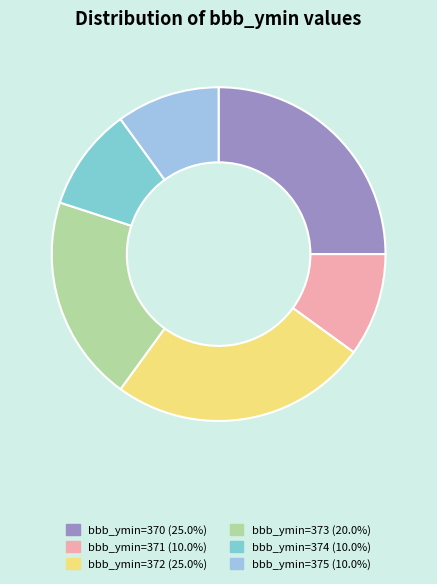

Count the number of slices in the pie.

6